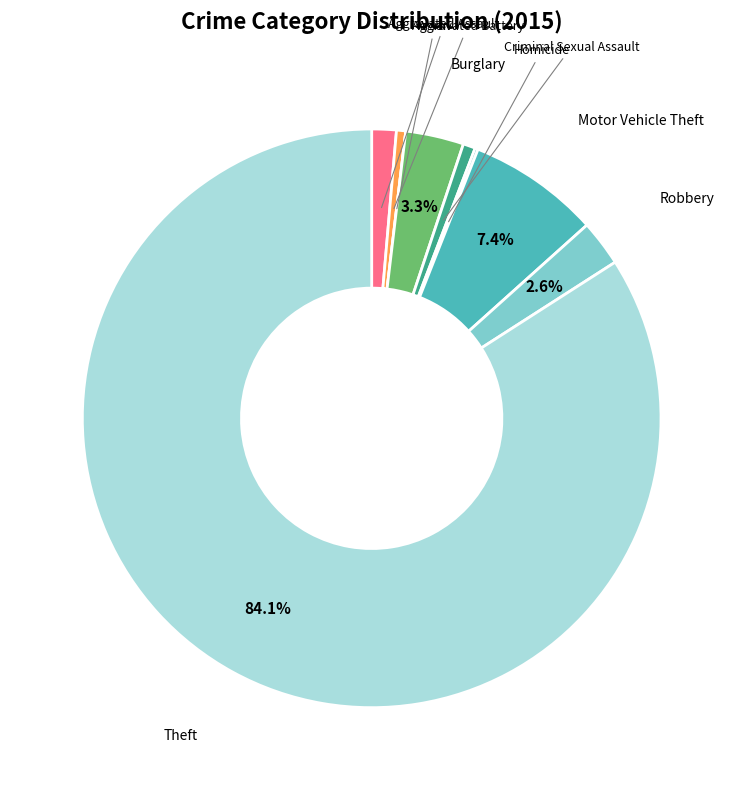

To the nearest percent, what is the difference between the largest and smallest slice percentages?

84%